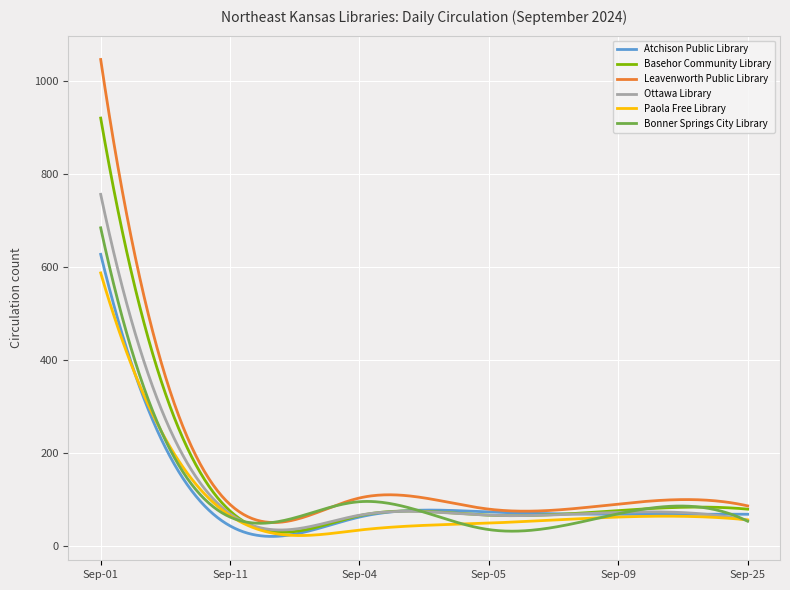

Which series has the widest spread of values?

Leavenworth Public Library